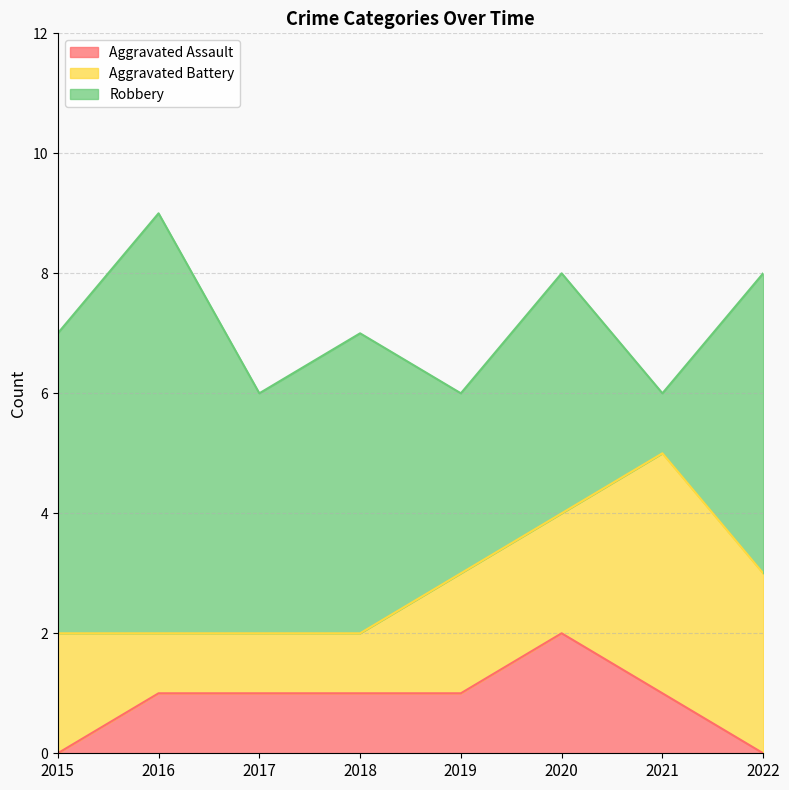

How many values in the Aggravated Assault series exceed 1?

1